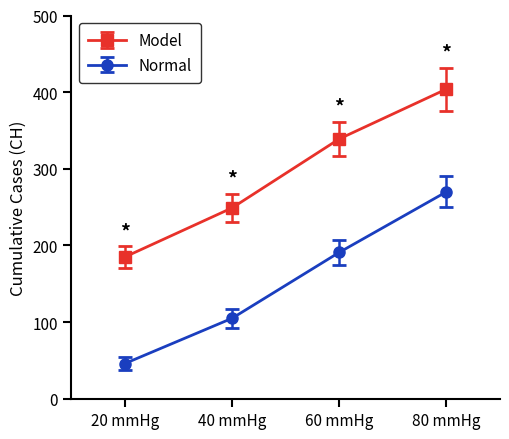

True or false: Model has more than 2 interior local peaks.

False